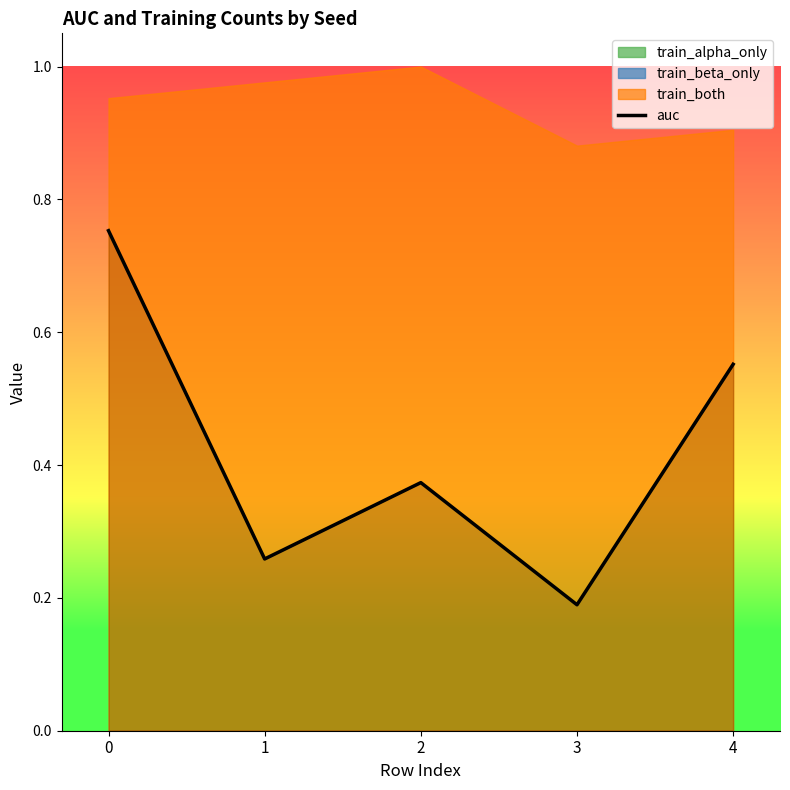

What is the change in value from 2 to 4?

+0.2